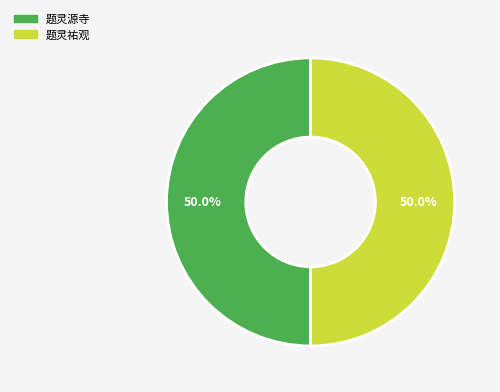

What is the ratio of the value at 题灵祐观 to the value at 题灵源寺?

1.0